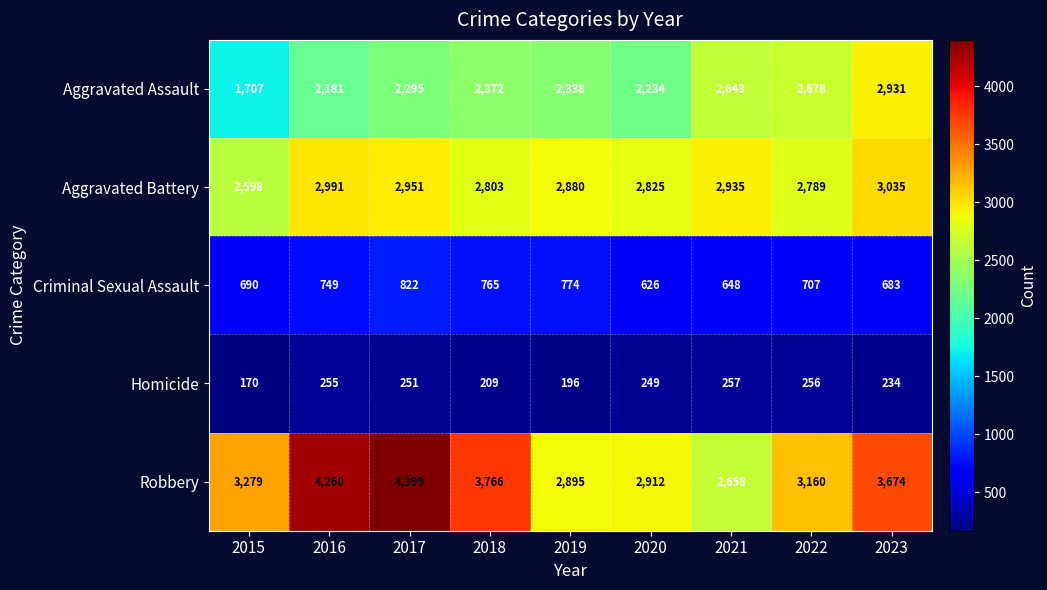

At which category is the sum across all series the highest?

2017